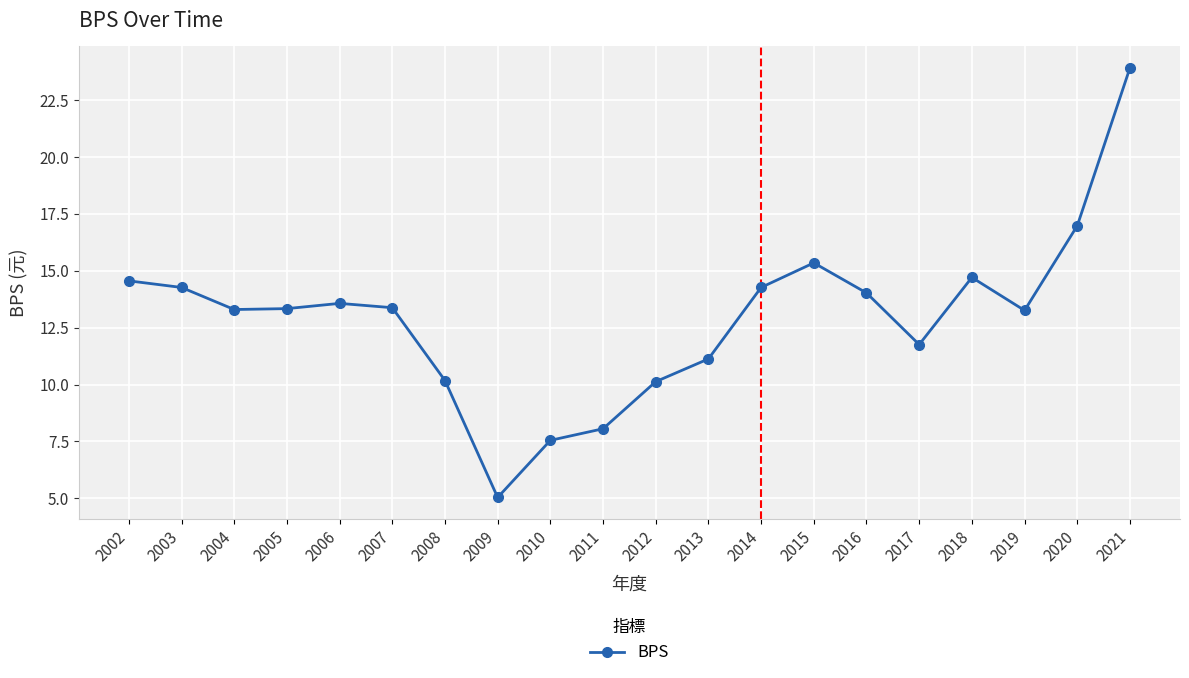

How many lines are shown in the chart?

1